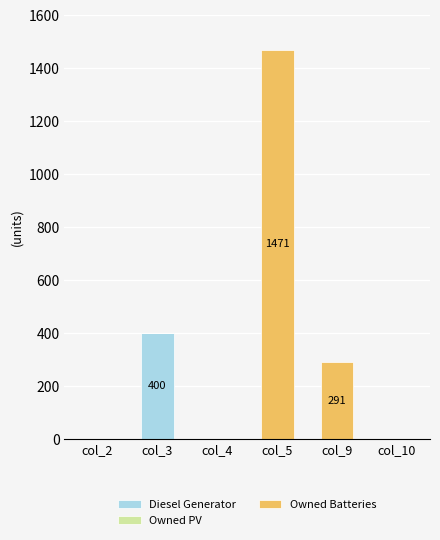

How many categories are shown in the chart?

6